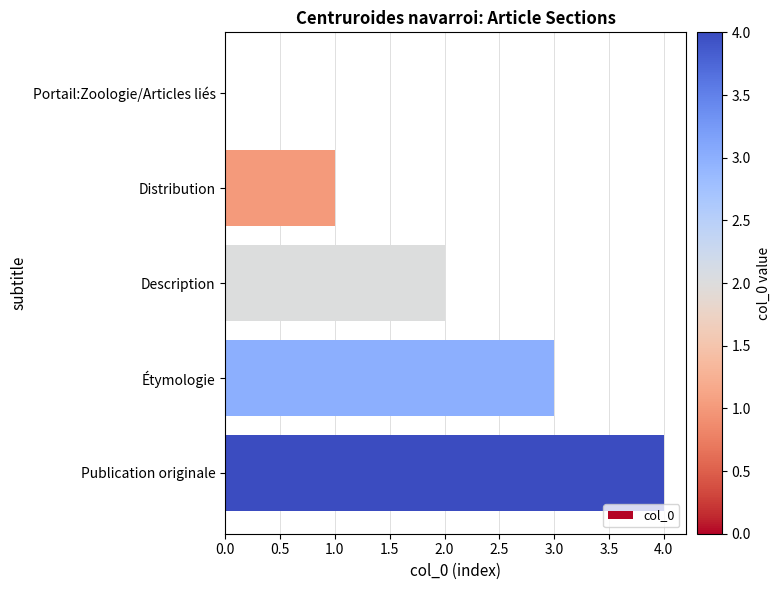

What is the change in value from Portail:Zoologie/Articles liés to Étymologie?

+3